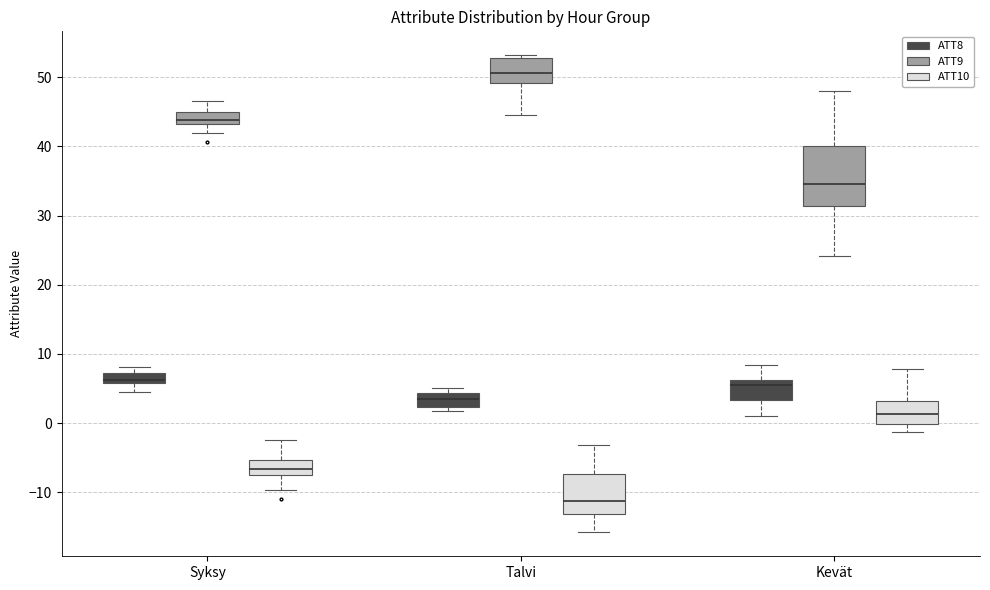

Where does the lower whisker of the box for Syksy (ATT9) end on the y-axis? The values are not printed on the chart, so give them approximately, as read against the axis.

42